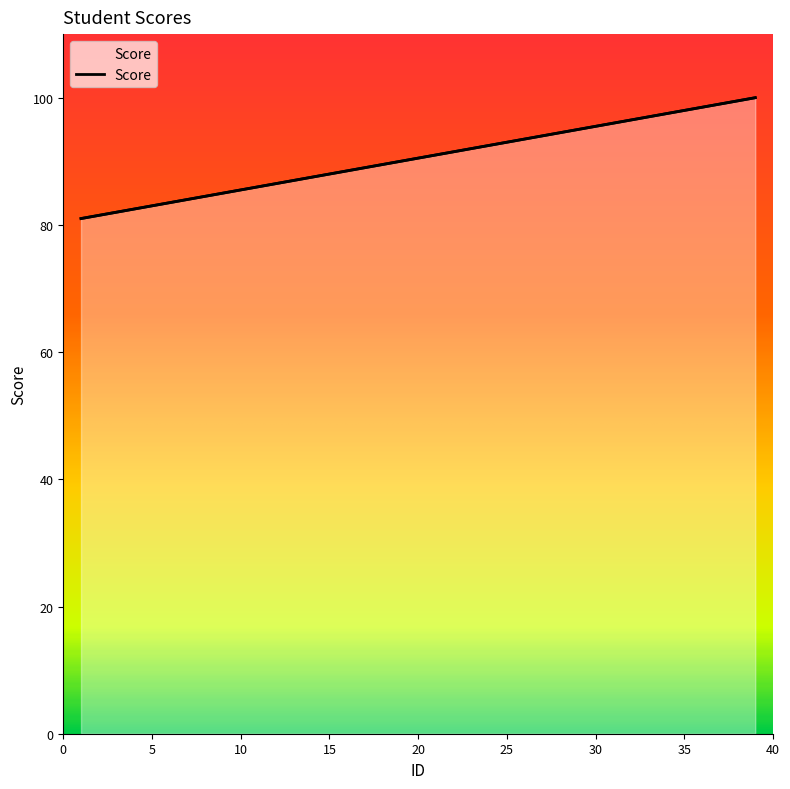

What is the ratio of the value at 15 to the value at 19?

1.0